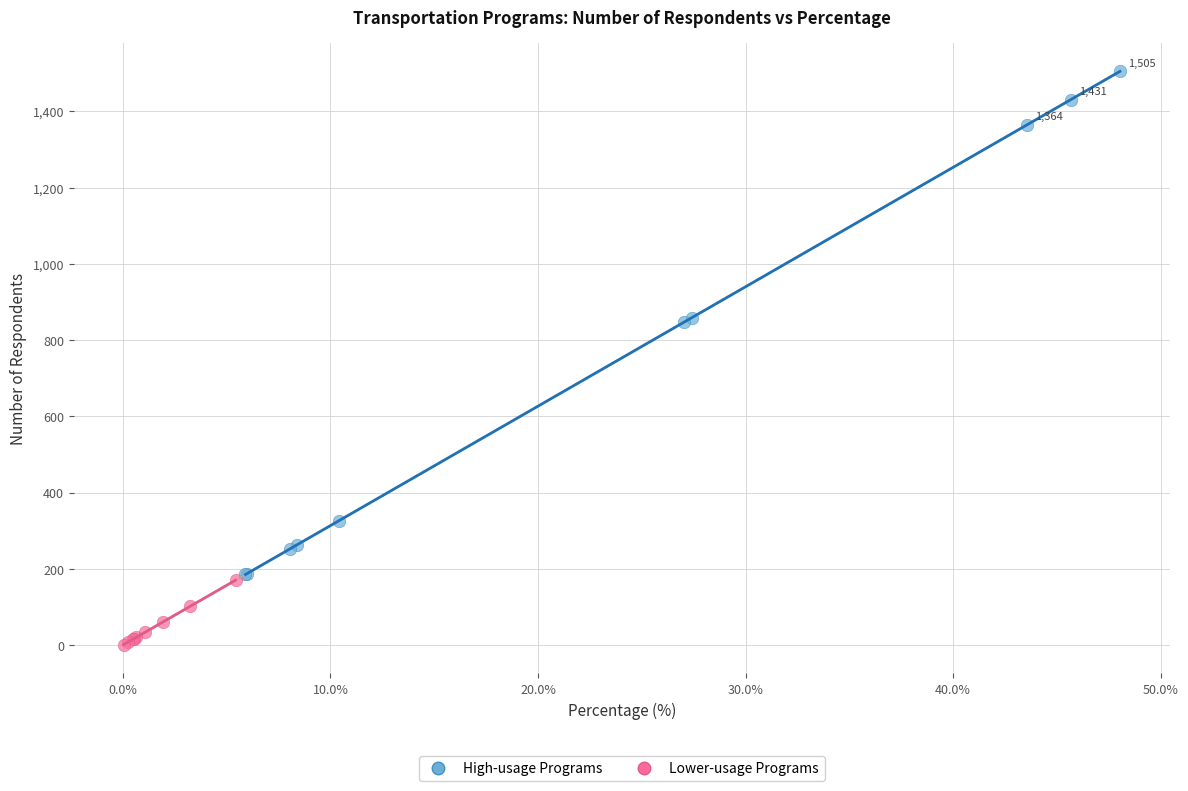

Which series has the largest Y range (max minus min)?

High-usage Programs